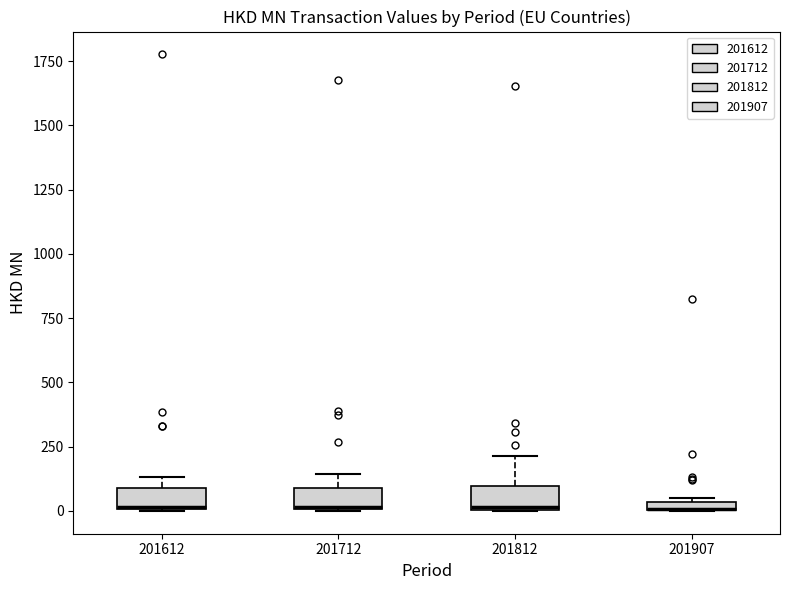

Where does the upper whisker of the box at x = 201812 end on the y-axis? The values are not printed on the chart, so give them approximately, as read against the axis.

200